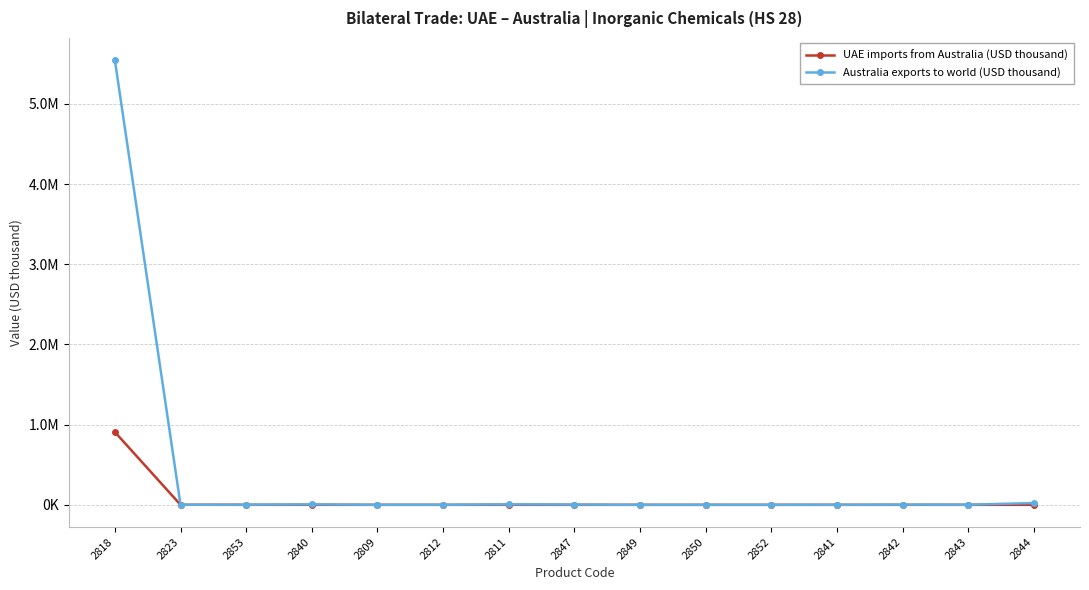

At which label is Australia exports to world (USD thousand) closest to 2772568?

2844